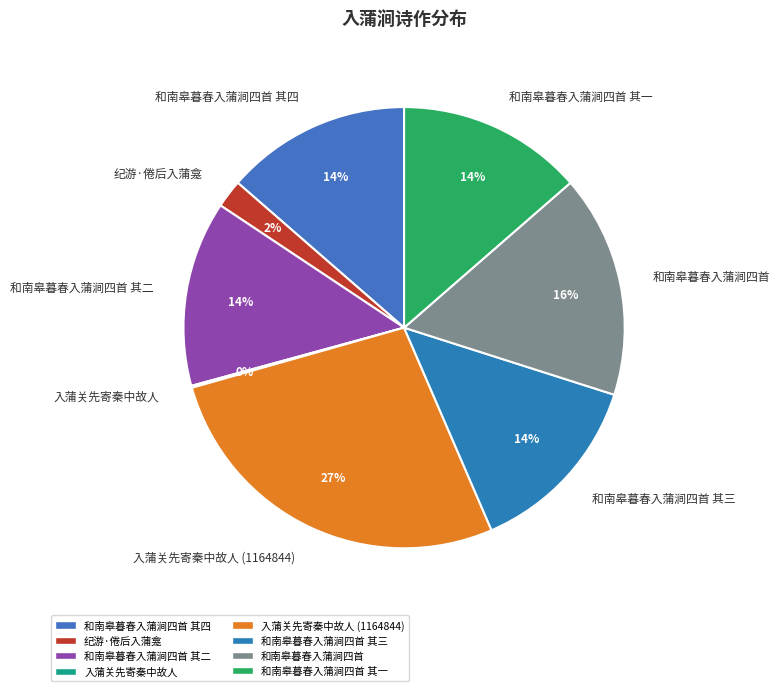

Which has a higher value, 纪游·倦后入蒲龛 or 和南皋暮春入蒲涧四首 其一?

和南皋暮春入蒲涧四首 其一